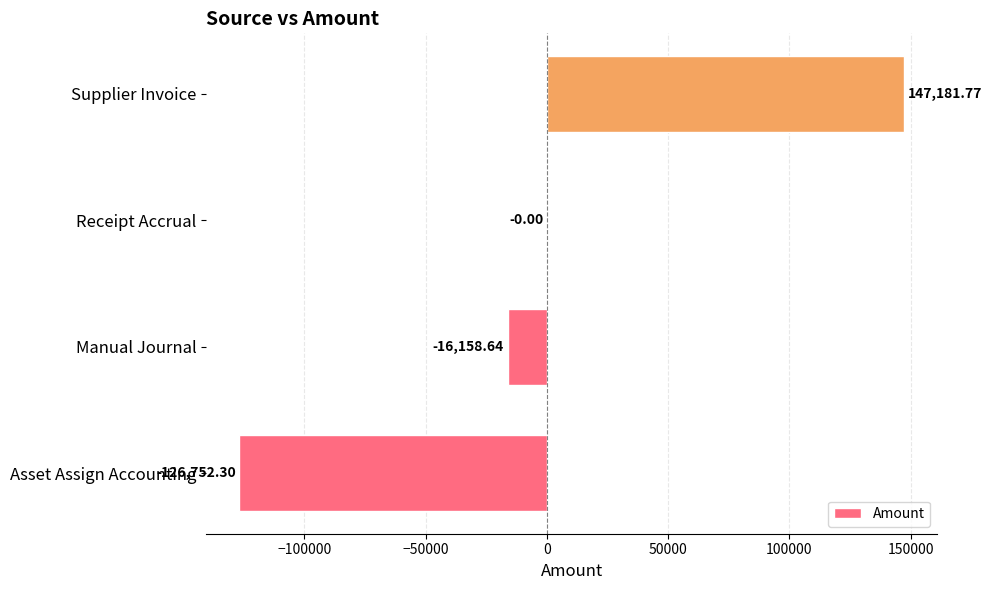

Which has a higher value, Asset Assign Accounting or Receipt Accrual?

Receipt Accrual